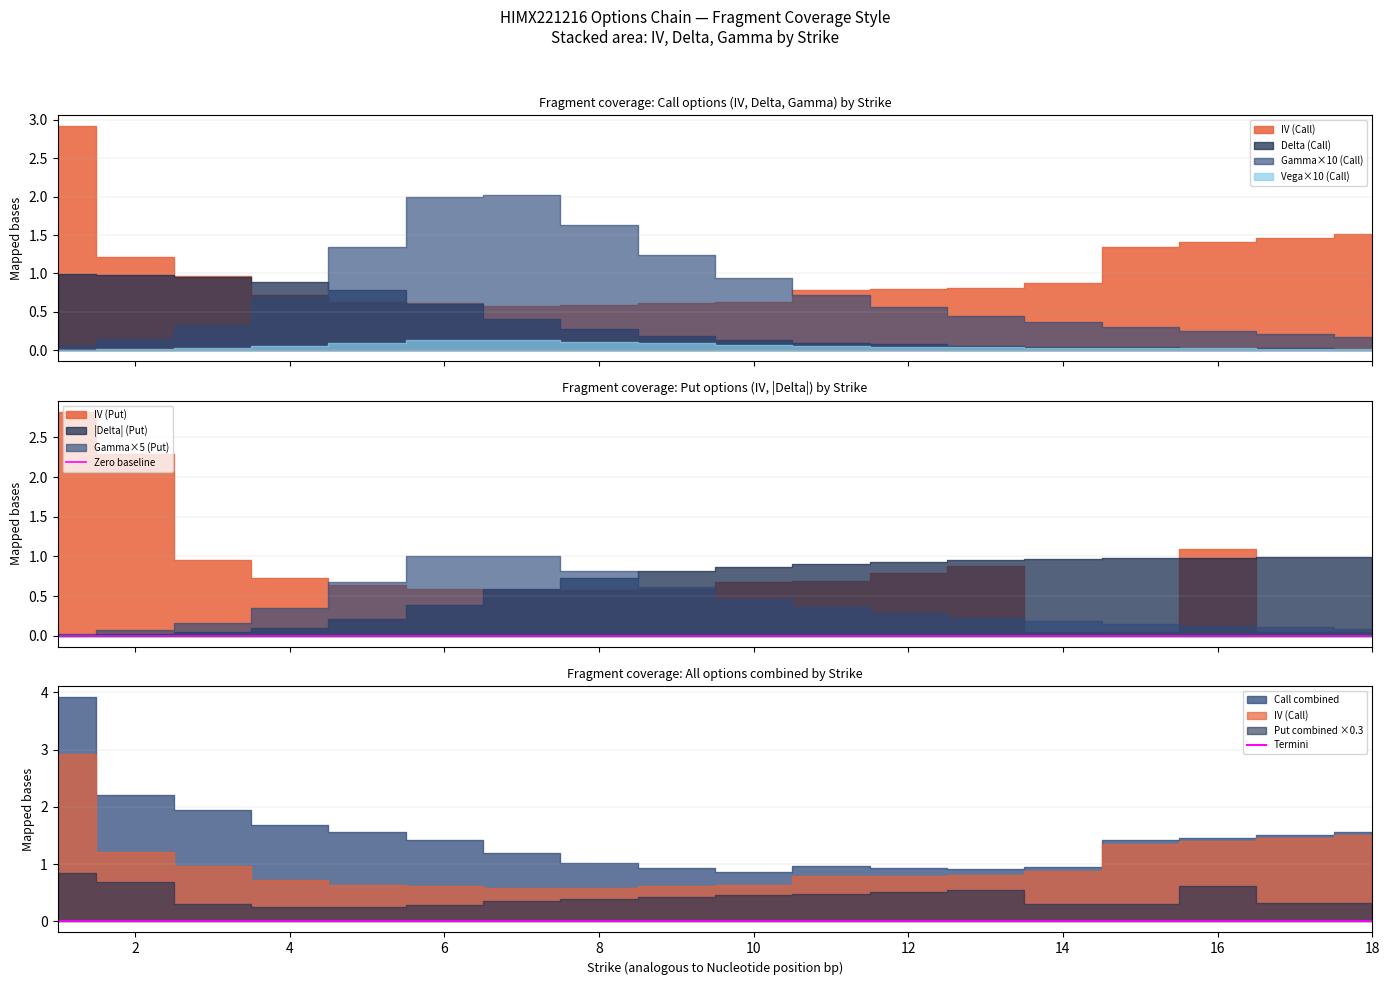

True or false: delta_call and gamma_call cross at least once.

False